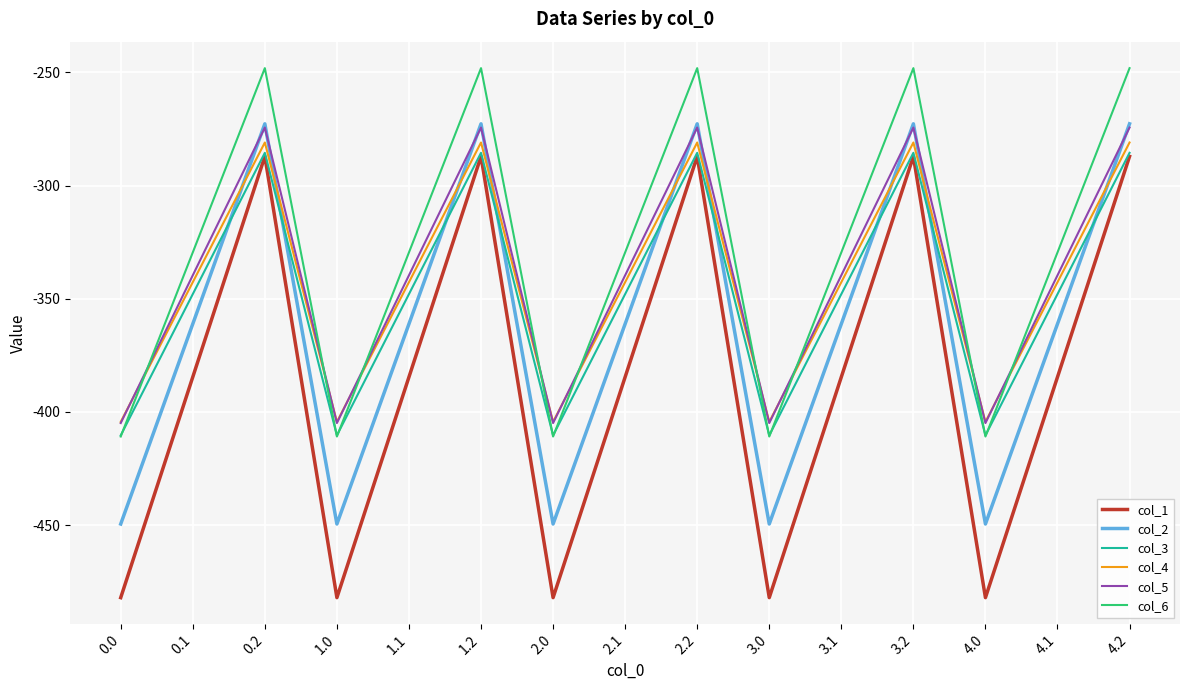

Is the value of col_3 at 4.1 greater than the value of col_6 at 4.0?

Yes